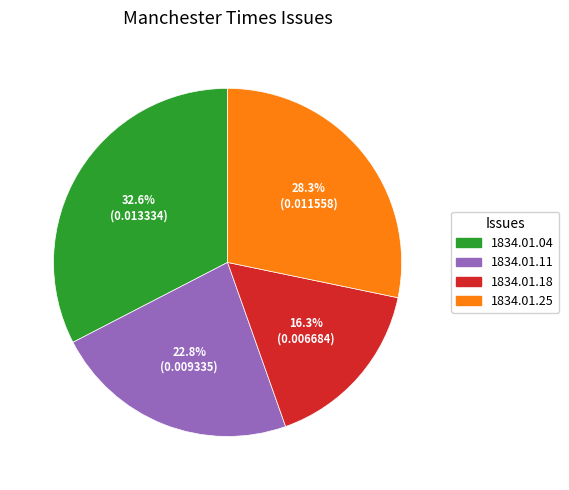

Is there any slice that represents more than half of the pie?

No